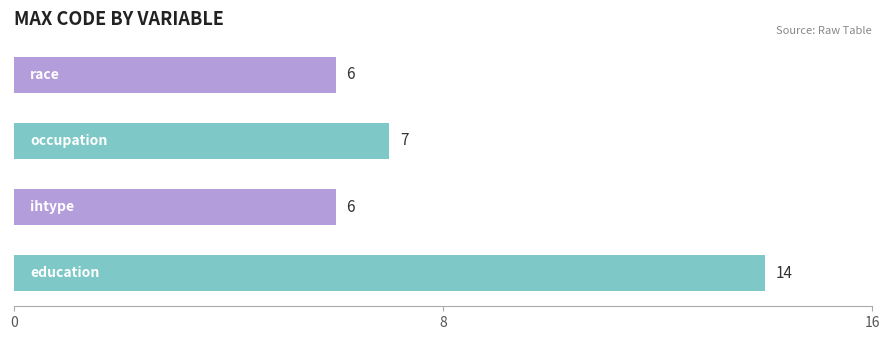

Reading bottom to top, transcribe all the data shown in this chart.

14	6	7	6